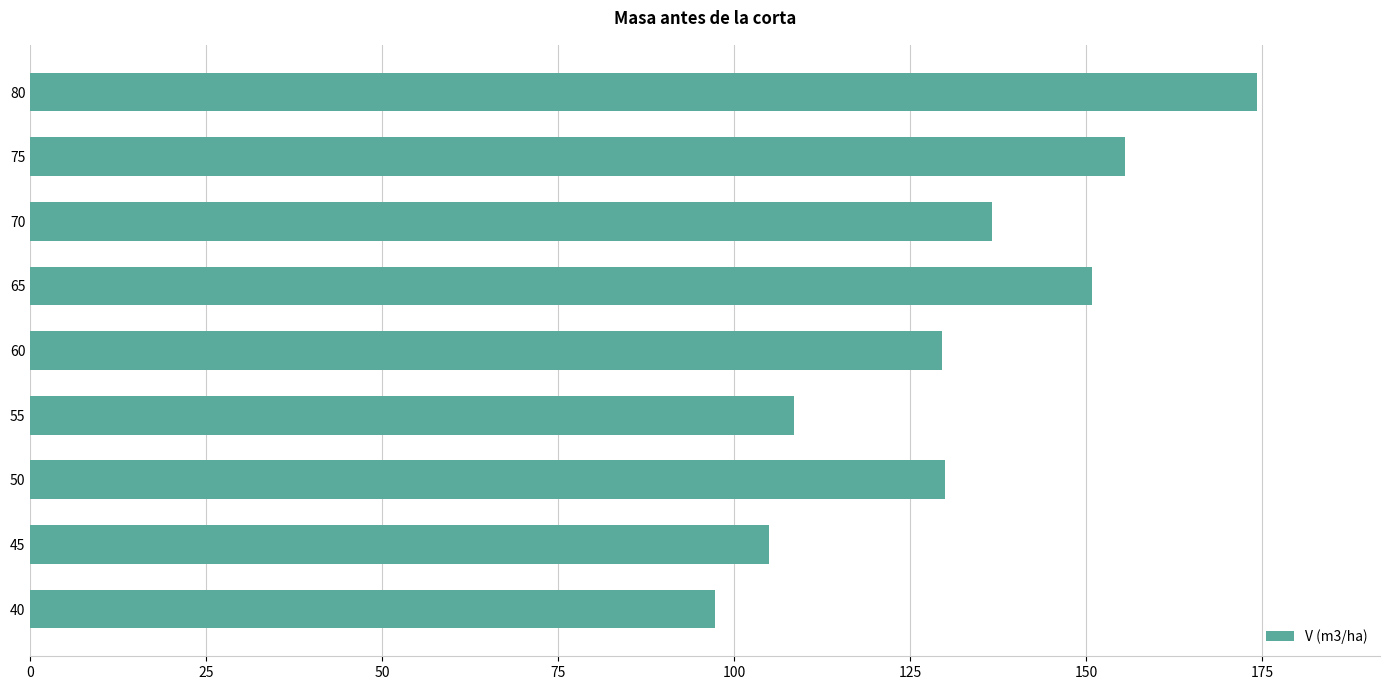

What is the maximum value shown in the chart?

174.3